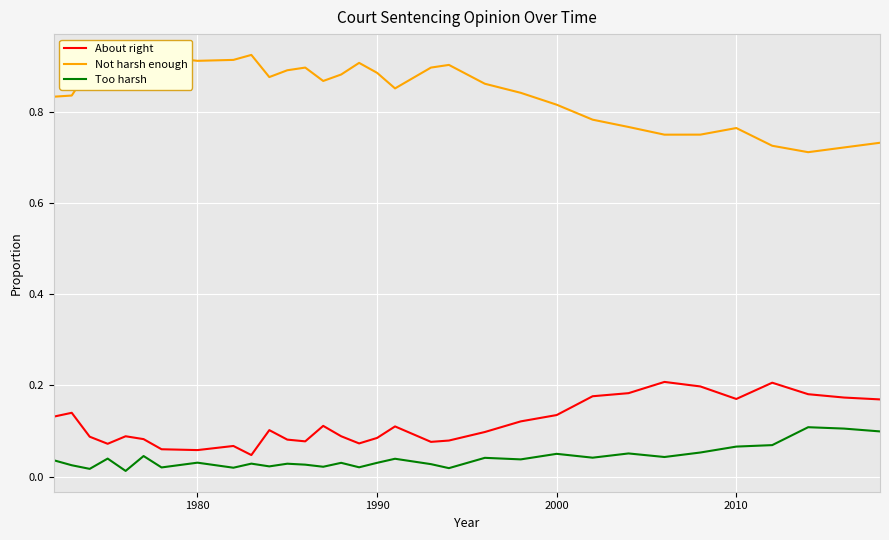

True or false: About right and Not harsh enough intersect in this chart.

False